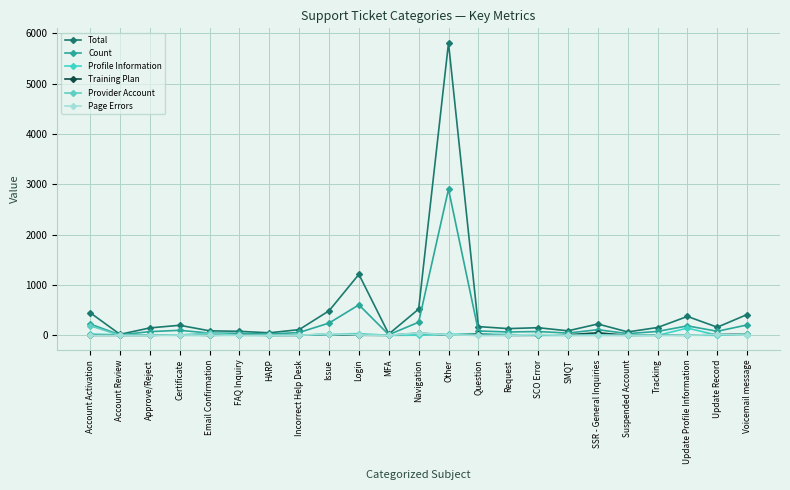

At which category does the chart reach its peak across all series?

Other